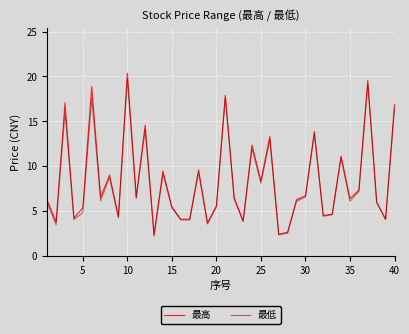

True or false: 最高 has more than 1 interior local peaks.

True